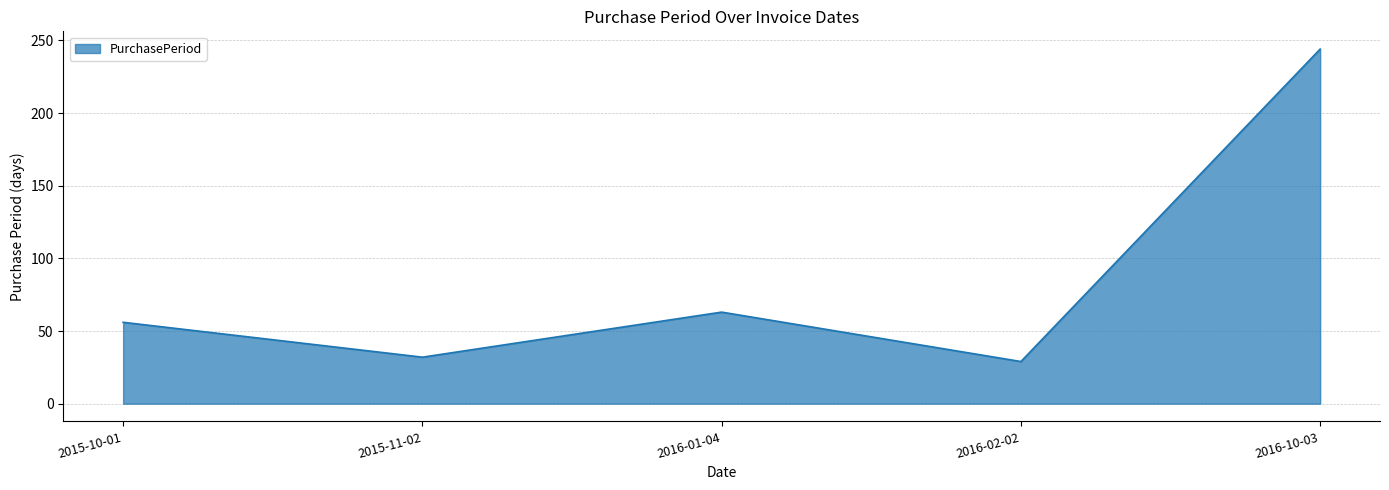

How many lines are shown in the chart?

1